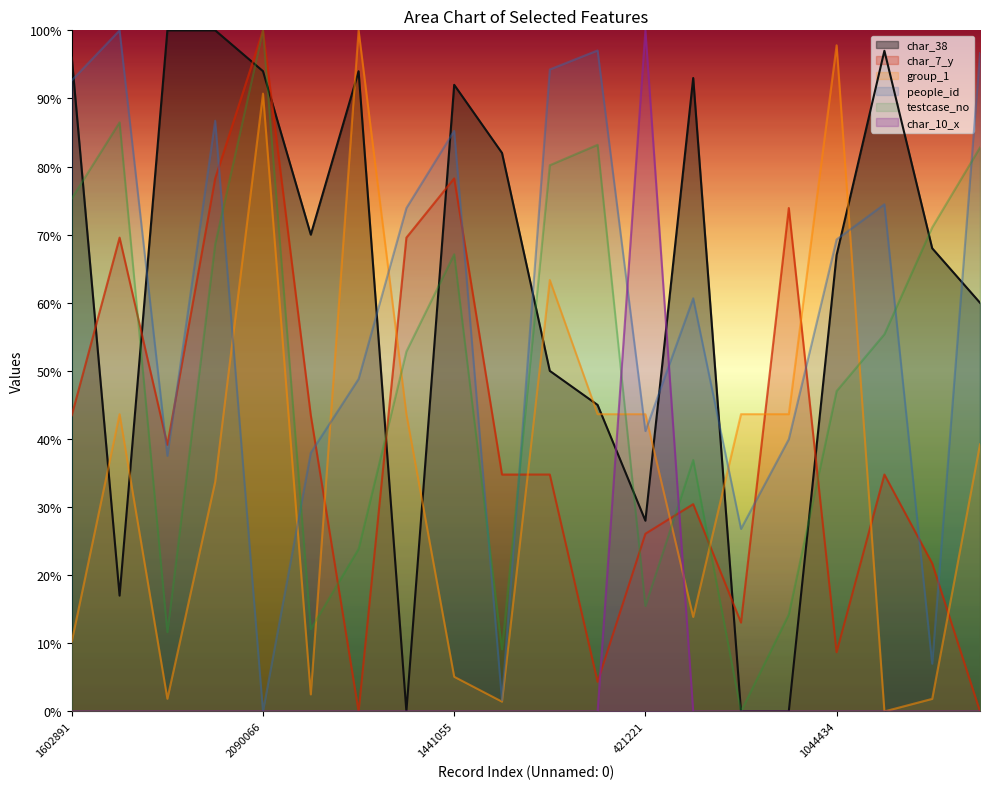

What is the label of the 5th point from the left?

2090066